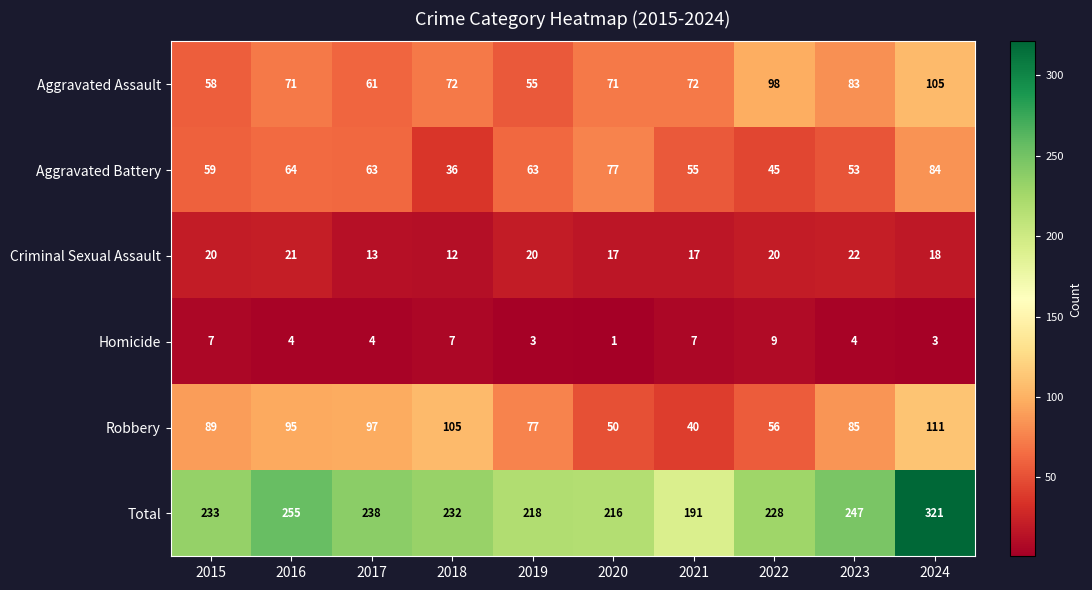

Which category has the highest value in the Robbery series?

2024